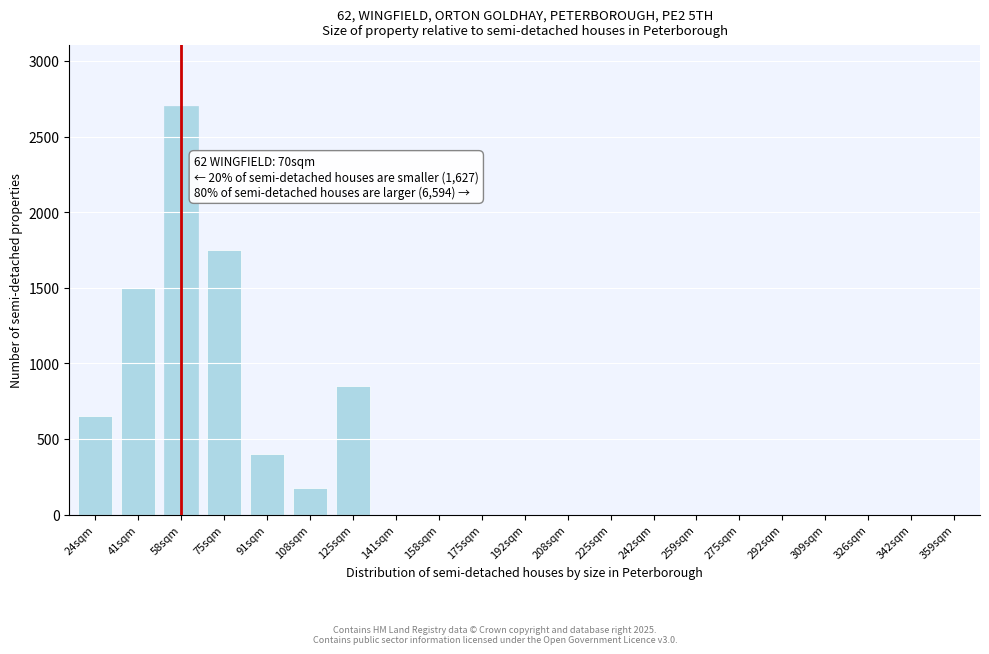

Reading right to left, transcribe all the data shown in this chart.

359sqm=0	342sqm=0	326sqm=0	309sqm=0	292sqm=0	275sqm=0	259sqm=0	242sqm=0	225sqm=0	208sqm=0	192sqm=0	175sqm=0	158sqm=0	141sqm=0	125sqm=850	108sqm=175	91sqm=400	75sqm=1750	58sqm=2700	41sqm=1500	24sqm=650